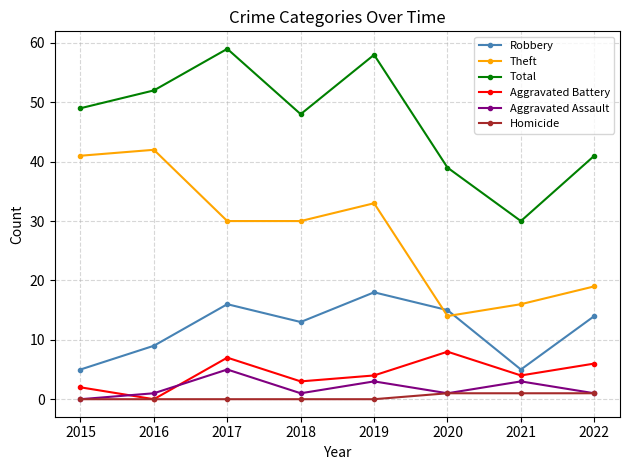

At which label does Aggravated Assault reach its peak?

2017